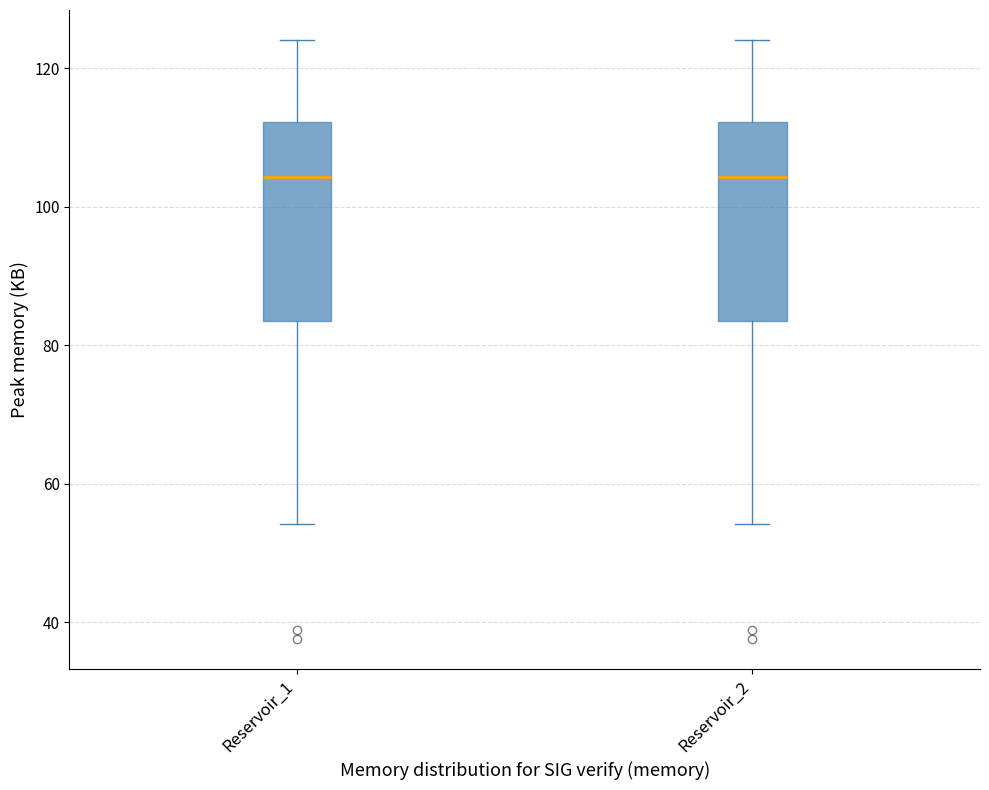

Reading left to right, read every box against the y-axis: the position of its median line, the range the box covers, and the ends of its whiskers. The values are not printed on the chart, so give them approximately, as read against the axis.

Reservoir_1: median 104, box 84 to 112, whiskers 54 to 124
Reservoir_2: median 104, box 84 to 112, whiskers 54 to 124